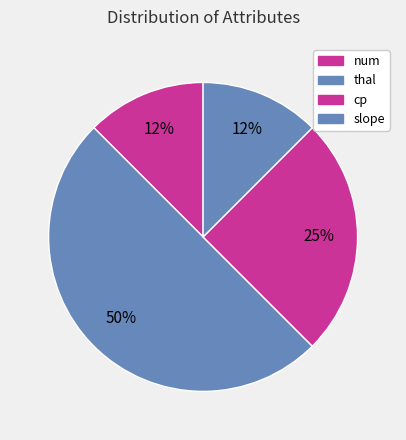

Rank the categories by value from lowest to highest.

num, slope, cp, thal